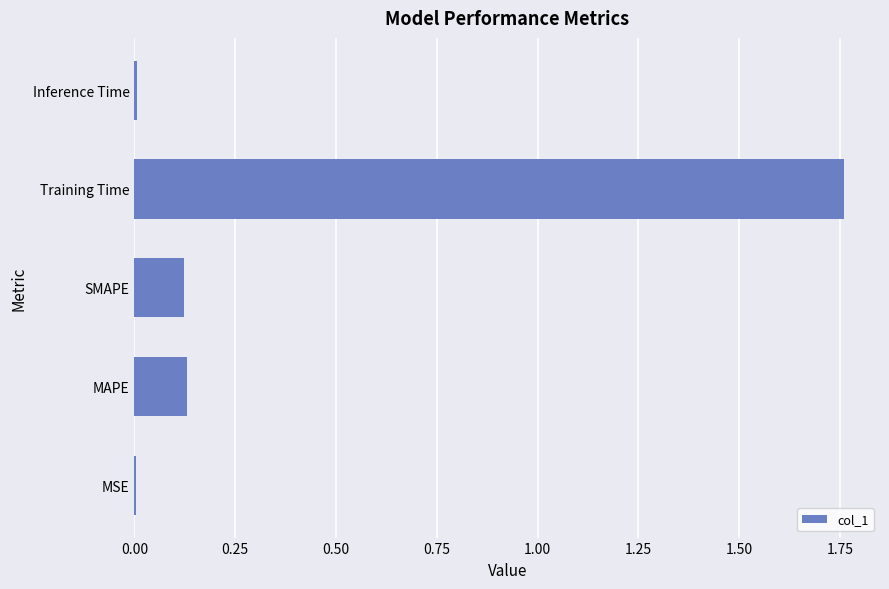

What is the change in value from SMAPE to Training Time?

+1.6